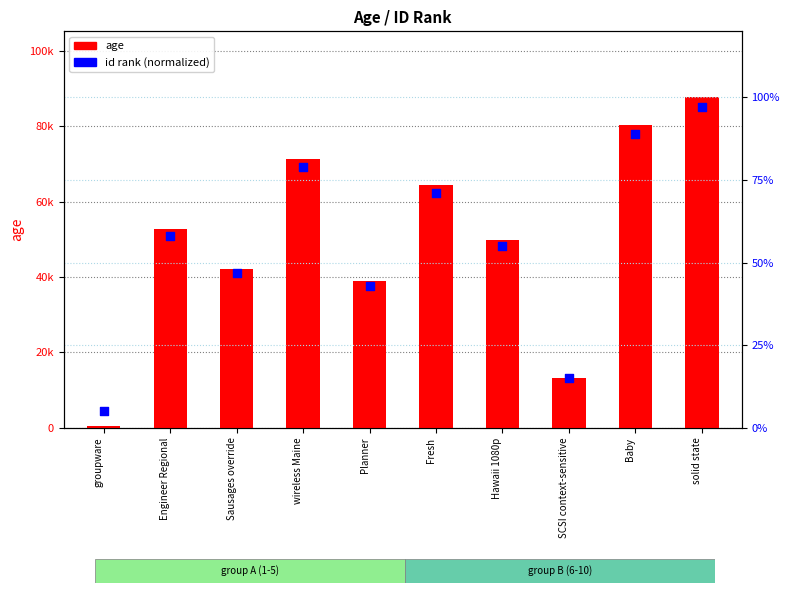

Which series contains the lowest Y value?

id rank (normalized)